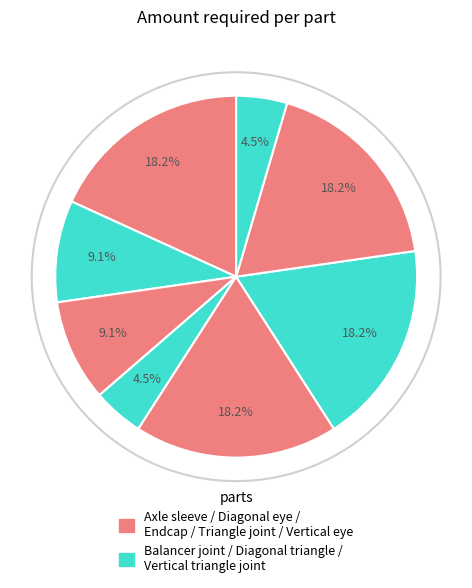

How many slices are in this pie chart?

8